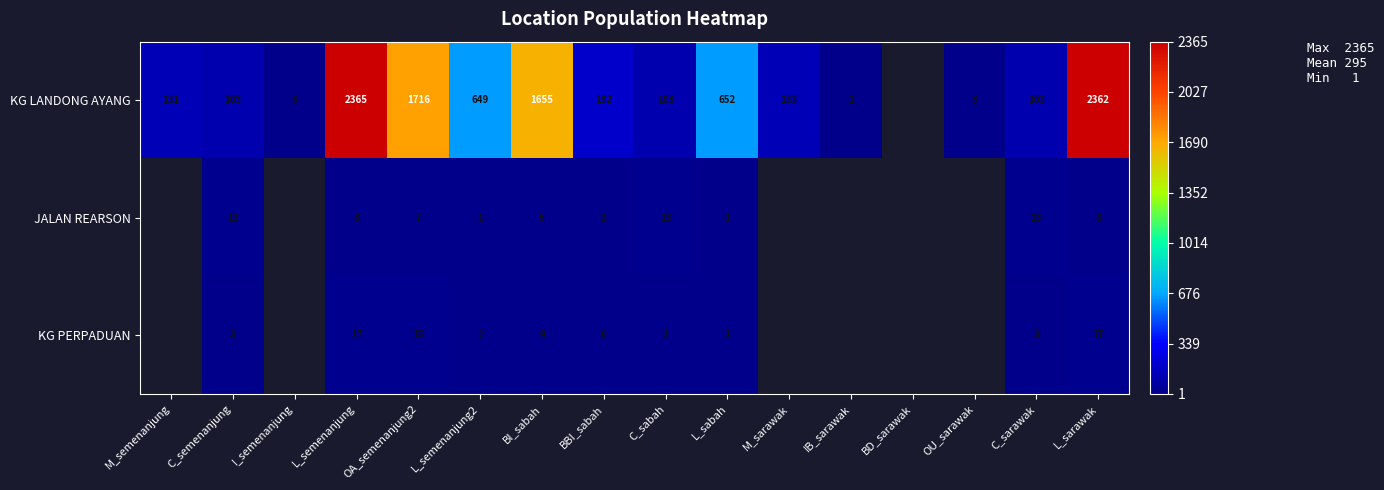

The value of JALAN REARSON at L_semenanjung2 is 1. True or false?

True